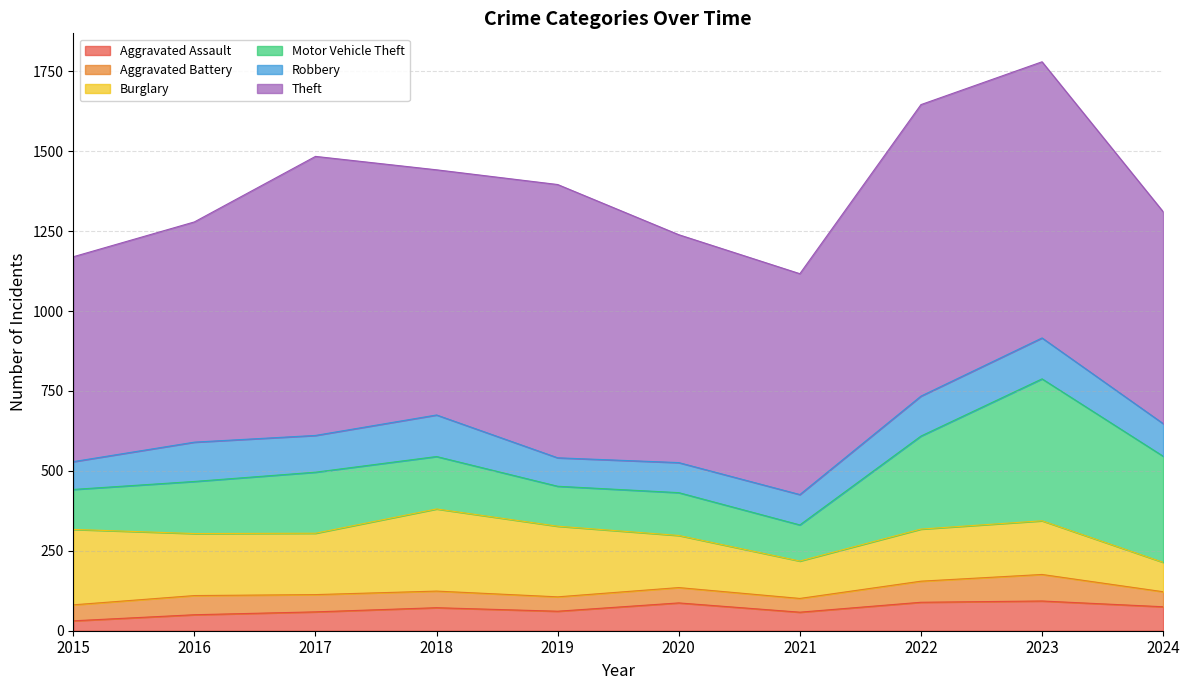

What is the maximum value for Motor Vehicle Theft?

444